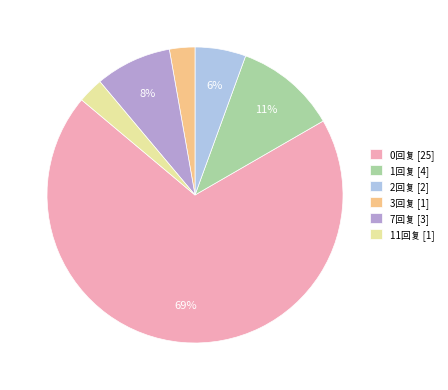

The 3回复 [1] slice represents 8% of the pie. True or false?

False